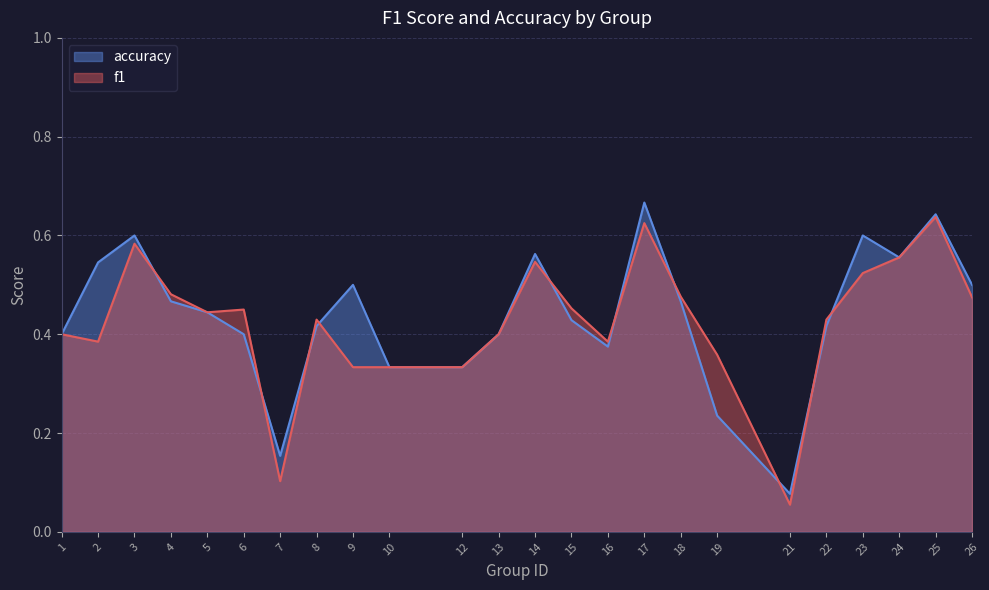

True or false: f1 and accuracy cross at least once.

True